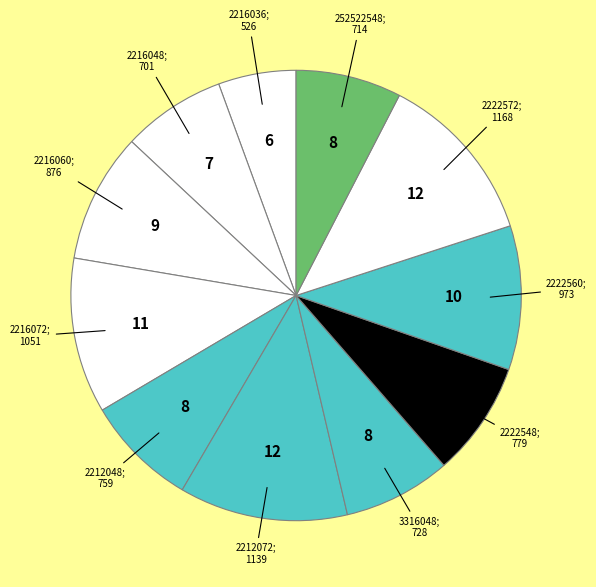

Count the number of slices in the pie.

11